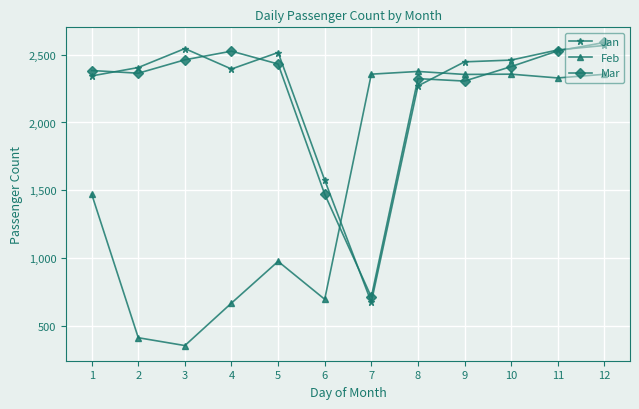

What is the difference between the Feb values at 4 and 10?

1691